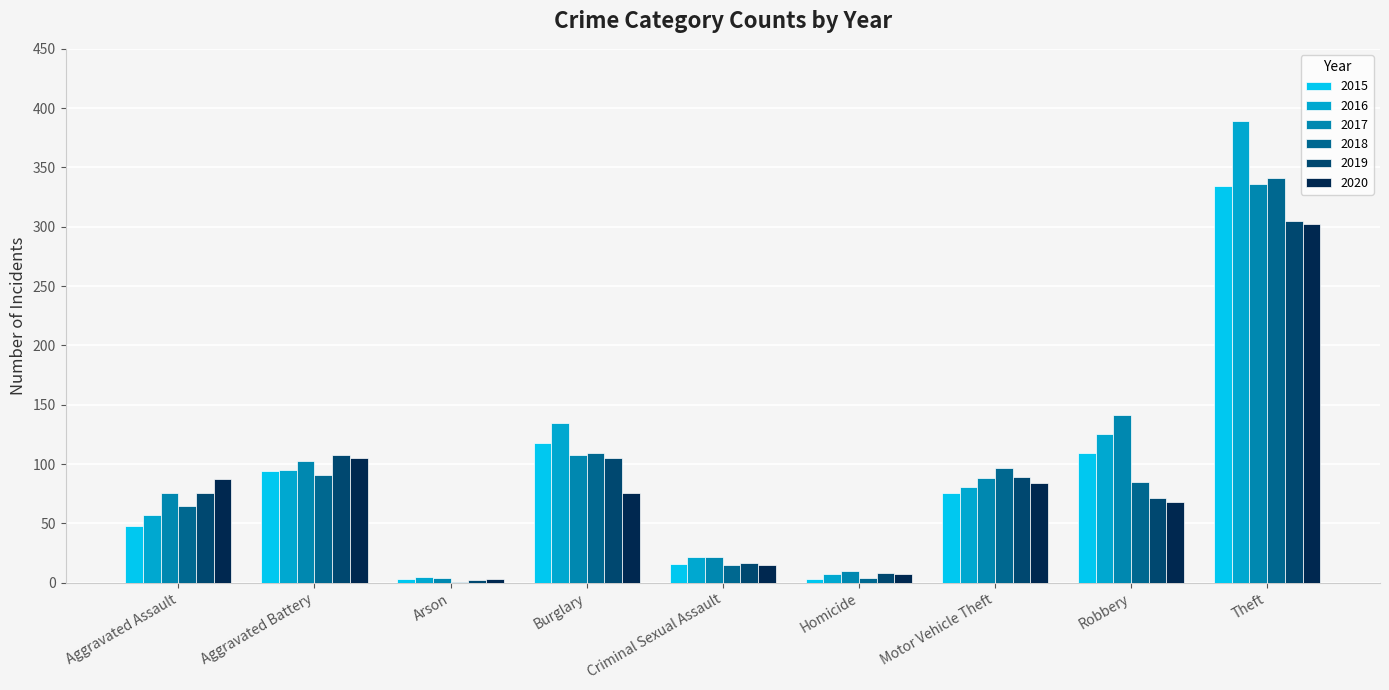

What is the sum of the 2017 values at Theft and Motor Vehicle Theft?

424